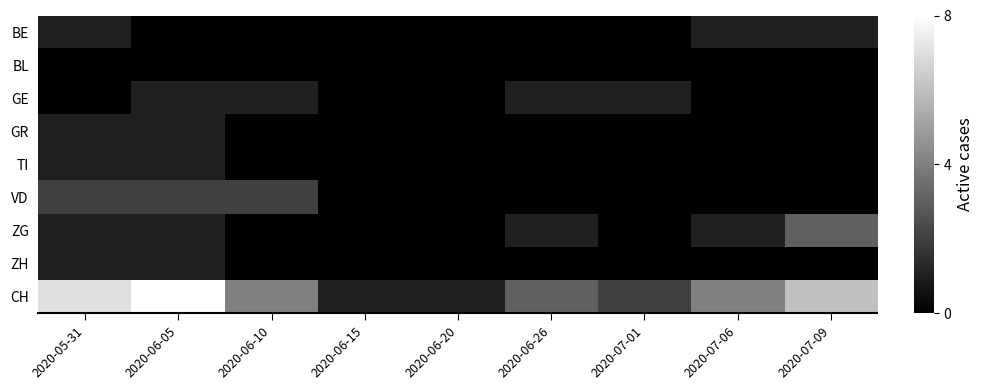

At which category is the sum across all series the highest?

2020-06-05